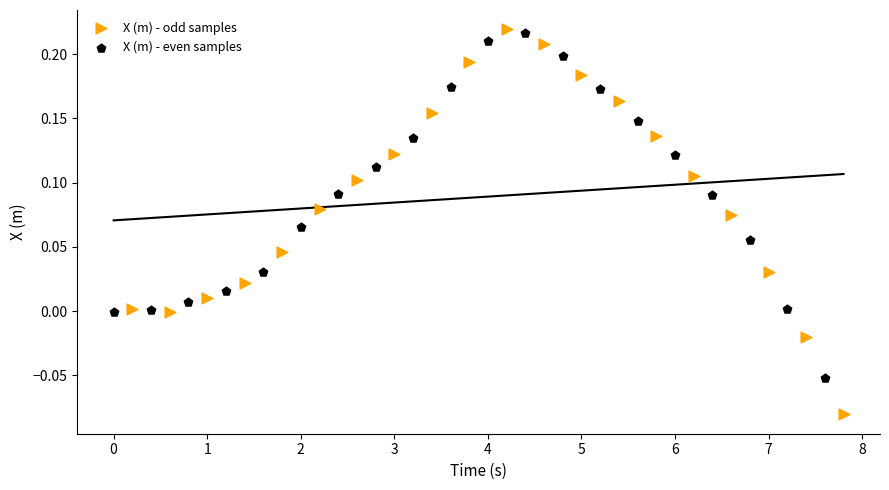

What are all the series names shown in the legend?

X (m) - odd samples, X (m) - even samples